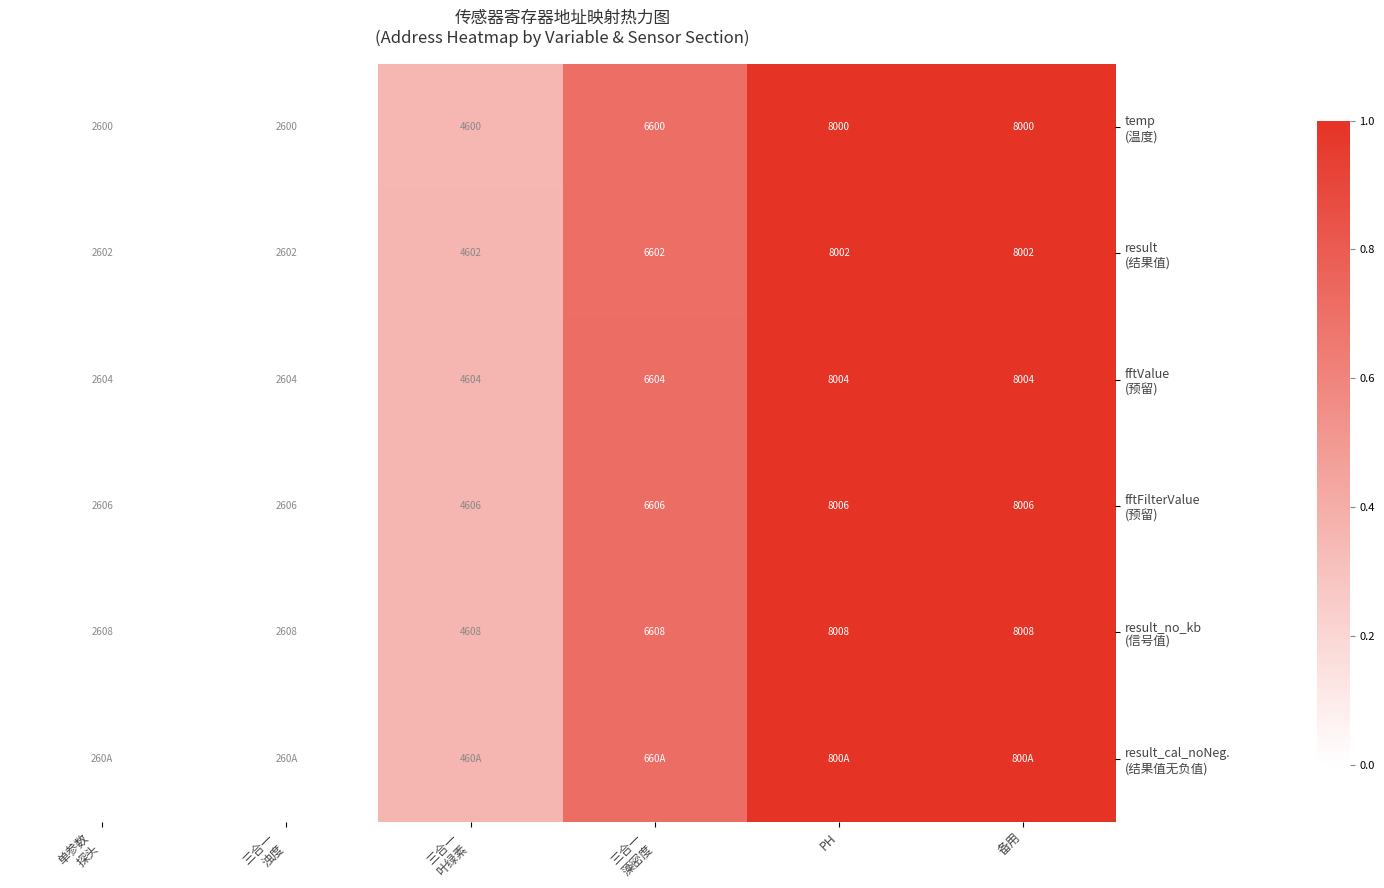

At which label is result_cal_noNeg. (结果值无负值) closest to 0?

单参数 探头